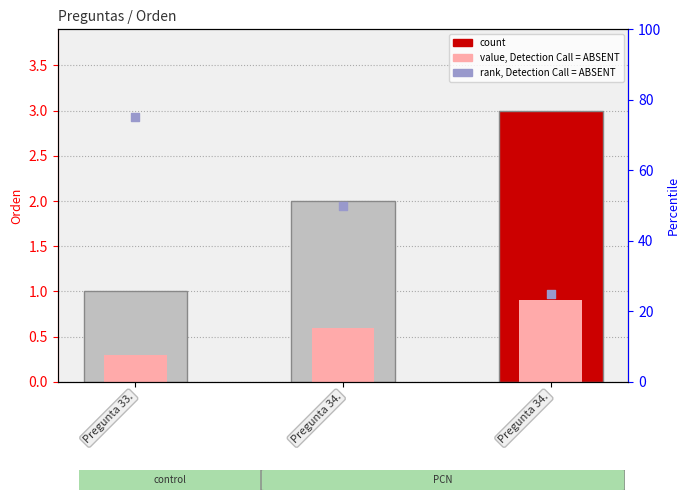

At which category is the sum across all series the highest?

Pregunta 33.